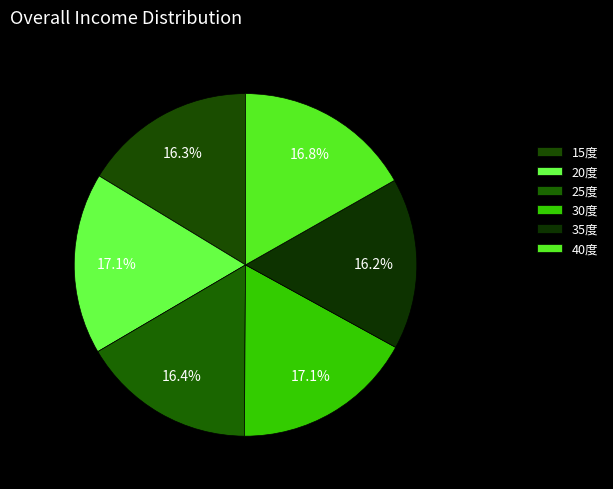

Does any single category account for the majority?

No